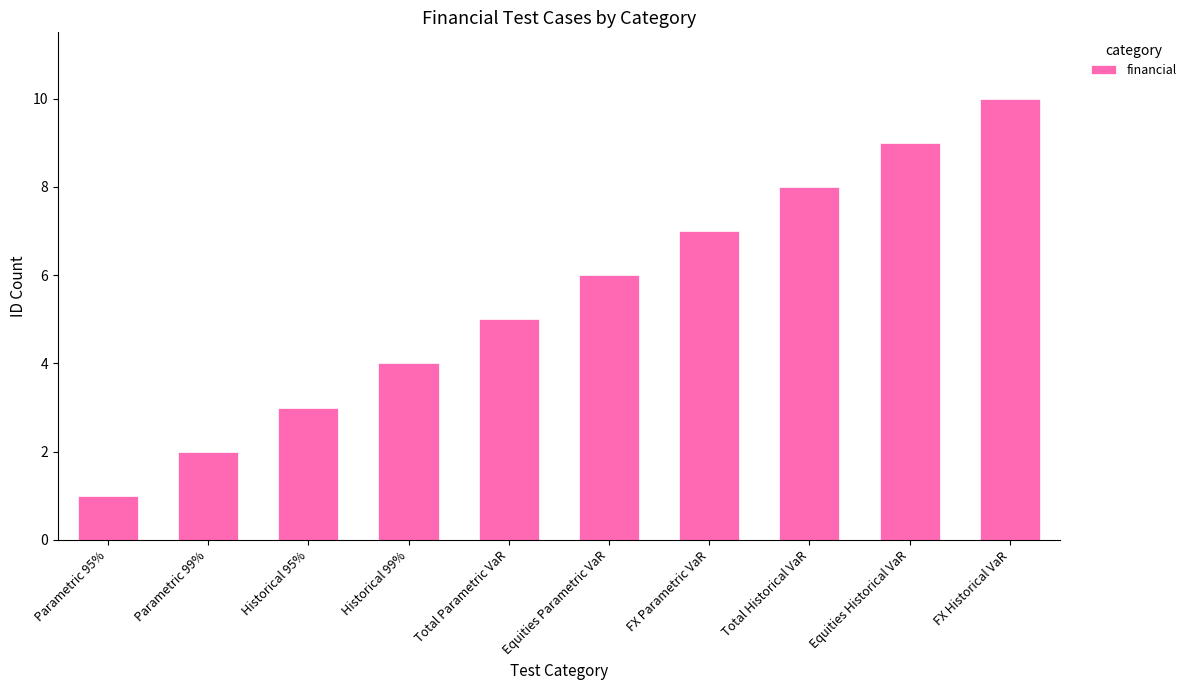

Where is the data nearest to the value 5?

Total Parametric VaR